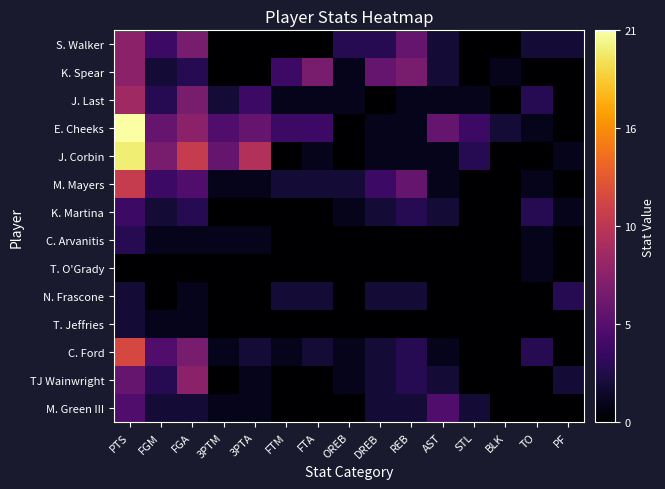

Reading right to left, extract all data points from this chart.

S. Walker: PF=2	TO=2	BLK=0	STL=0	AST=2	REB=6	DREB=3	OREB=3	FTA=0	FTM=0	3PTA=0	3PTM=0	FGA=7	FGM=4	PTS=8
K. Spear: PF=0	TO=0	BLK=1	STL=0	AST=2	REB=7	DREB=6	OREB=1	FTA=7	FTM=4	3PTA=0	3PTM=0	FGA=3	FGM=2	PTS=8
J. Last: PF=0	TO=3	BLK=0	STL=1	AST=1	REB=1	DREB=0	OREB=1	FTA=1	FTM=1	3PTA=4	3PTM=2	FGA=7	FGM=3	PTS=9
E. Cheeks: PF=0	TO=1	BLK=2	STL=4	AST=6	REB=1	DREB=1	OREB=0	FTA=4	FTM=4	3PTA=6	3PTM=5	FGA=8	FGM=6	PTS=21
J. Corbin: PF=1	TO=0	BLK=0	STL=3	AST=1	REB=1	DREB=1	OREB=0	FTA=1	FTM=0	3PTA=10	3PTM=6	FGA=11	FGM=7	PTS=20
M. Mayers: PF=0	TO=1	BLK=0	STL=0	AST=1	REB=6	DREB=4	OREB=2	FTA=2	FTM=2	3PTA=1	3PTM=1	FGA=5	FGM=4	PTS=11
K. Martina: PF=1	TO=3	BLK=0	STL=0	AST=2	REB=3	DREB=2	OREB=1	FTA=0	FTM=0	3PTA=0	3PTM=0	FGA=3	FGM=2	PTS=4
C. Arvanitis: PF=0	TO=1	BLK=0	STL=0	AST=0	REB=0	DREB=0	OREB=0	FTA=0	FTM=0	3PTA=1	3PTM=1	FGA=1	FGM=1	PTS=3
T. O'Grady: PF=0	TO=1	BLK=0	STL=0	AST=0	REB=0	DREB=0	OREB=0	FTA=0	FTM=0	3PTA=0	3PTM=0	FGA=0	FGM=0	PTS=0
N. Frascone: PF=3	TO=0	BLK=0	STL=0	AST=0	REB=2	DREB=2	OREB=0	FTA=2	FTM=2	3PTA=0	3PTM=0	FGA=1	FGM=0	PTS=2
T. Jeffries: PF=0	TO=0	BLK=0	STL=0	AST=0	REB=0	DREB=0	OREB=0	FTA=0	FTM=0	3PTA=0	3PTM=0	FGA=1	FGM=1	PTS=2
C. Ford: PF=0	TO=3	BLK=0	STL=0	AST=1	REB=3	DREB=2	OREB=1	FTA=2	FTM=1	3PTA=2	3PTM=1	FGA=7	FGM=5	PTS=12
TJ Wainwright: PF=2	TO=0	BLK=0	STL=0	AST=2	REB=3	DREB=2	OREB=1	FTA=0	FTM=0	3PTA=1	3PTM=0	FGA=8	FGM=3	PTS=6
M. Green III: PF=0	TO=0	BLK=0	STL=2	AST=5	REB=2	DREB=2	OREB=0	FTA=0	FTM=0	3PTA=1	3PTM=1	FGA=2	FGM=2	PTS=5